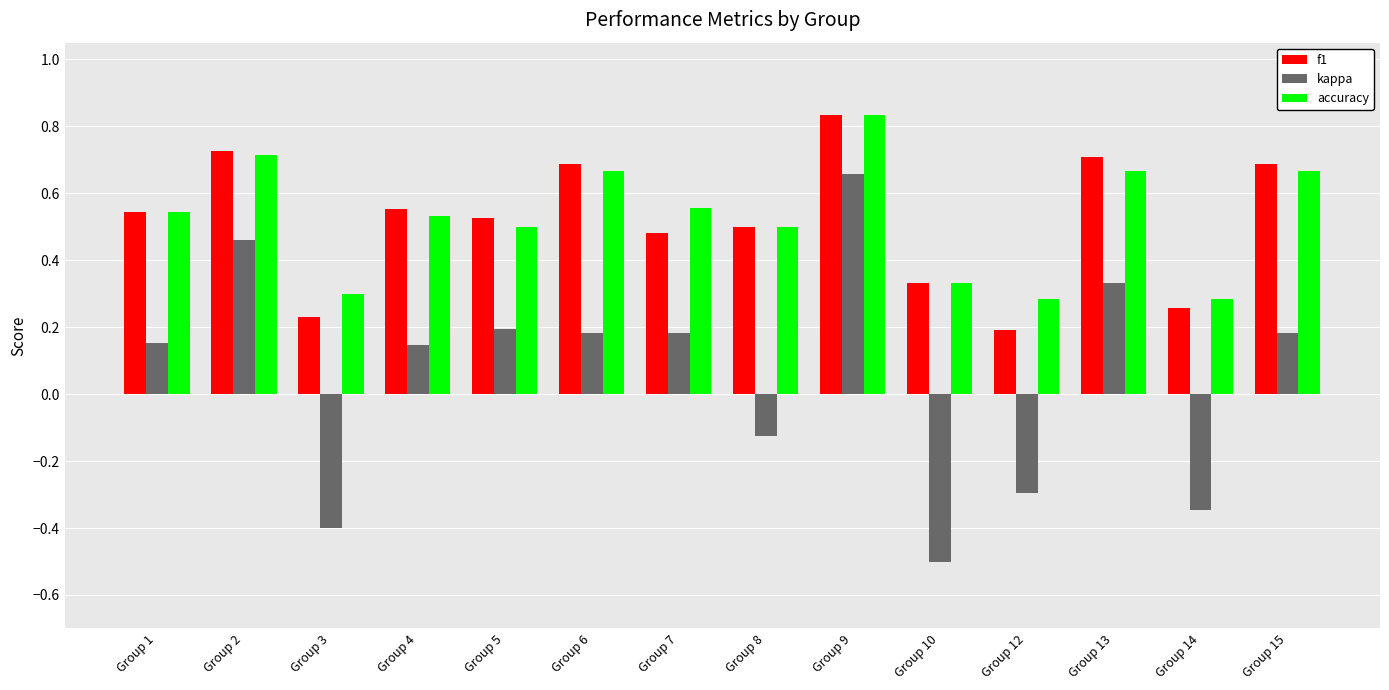

How many distinct data groups are displayed?

3